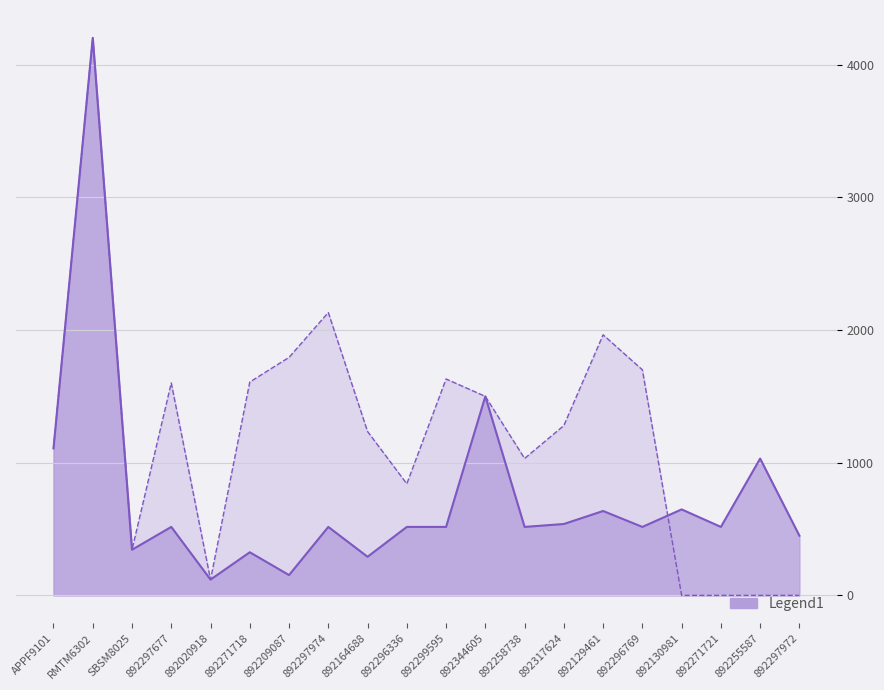

Which has a higher value, RMTM6302 or 892317624?

RMTM6302